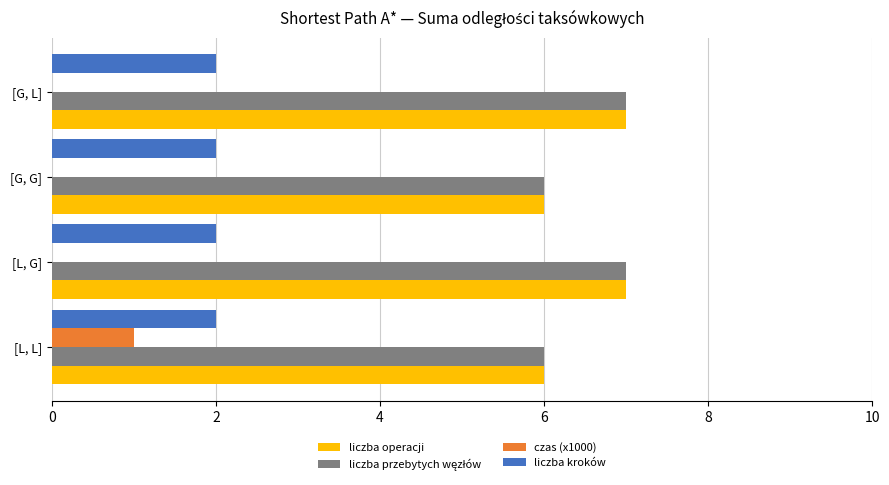

What is the highest value of the liczba operacji series?

7